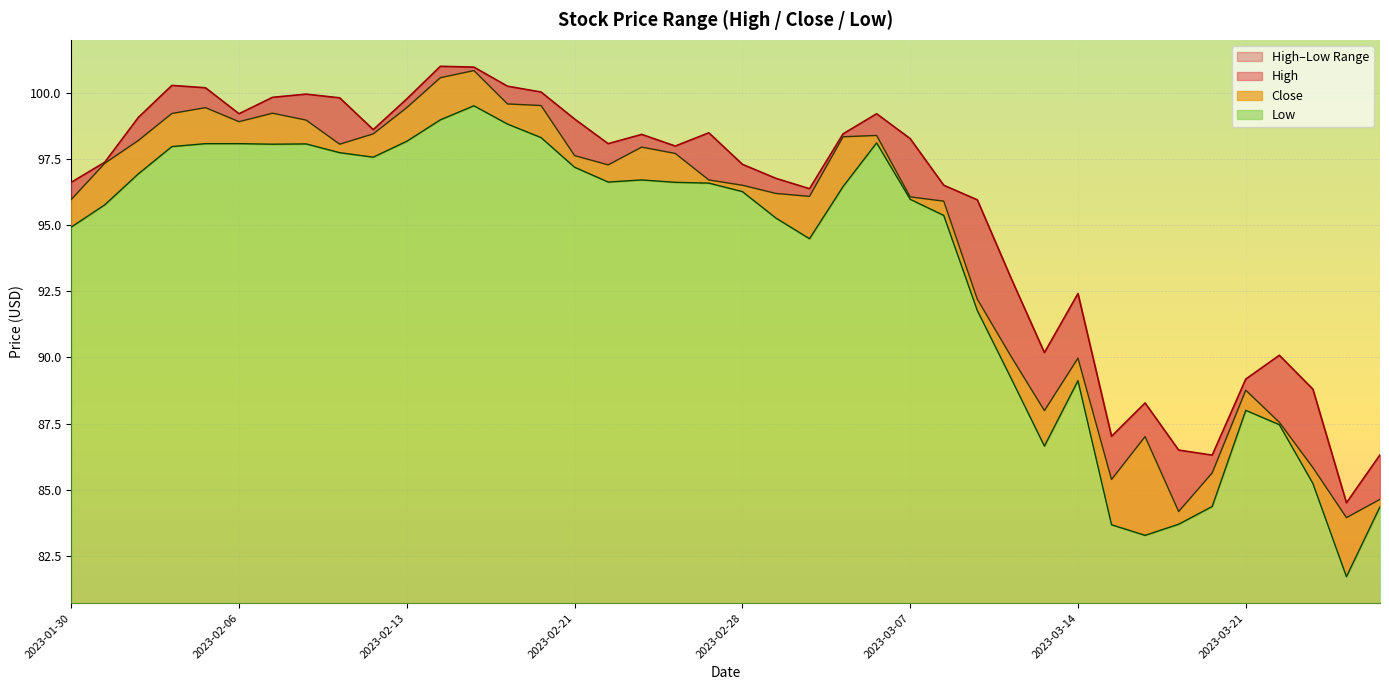

True or false: Low has a value of 89.2 at 2023-03-10.

True